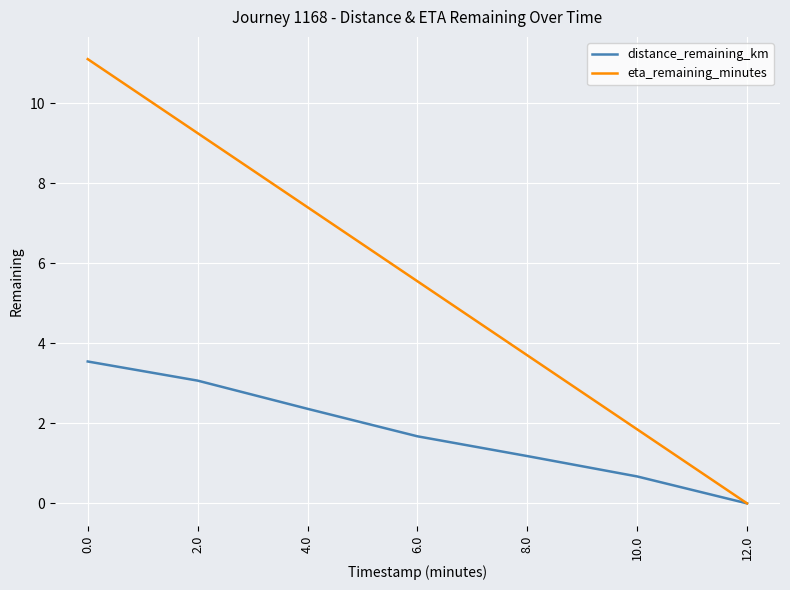

Which category has the lowest value in the eta_remaining_minutes series?

12.0